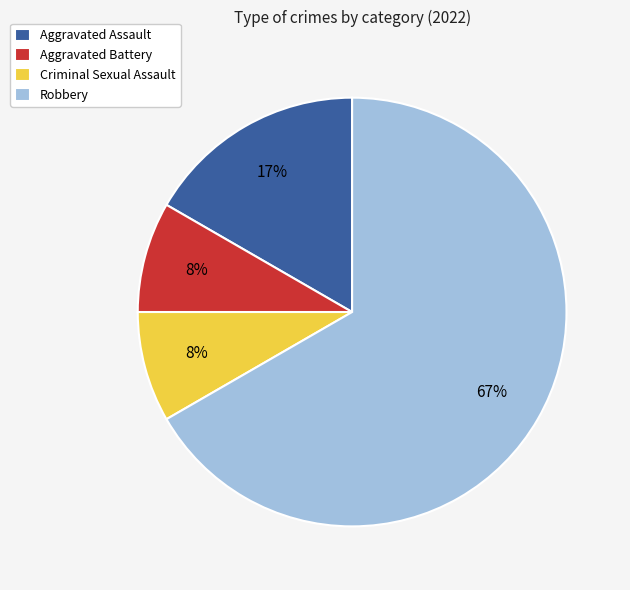

How many slices are in this pie chart?

4